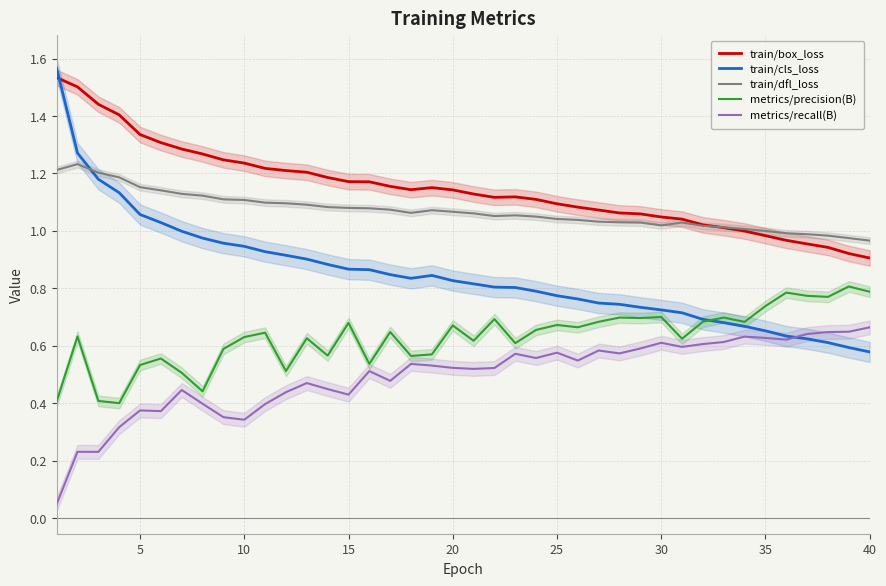

Reading right to left, what are all the values shown in this chart?

train/box_loss: 0.9	0.9	0.9	1.0	1.0	1.0	1.0	1.0	1.0	1.0	1.0	1.1	1.1	1.1	1.1	1.1	1.1	1.1	1.1	1.1	1.1	1.2	1.1	1.2	1.2	1.2	1.2	1.2	1.2	1.2	1.2	1.2	1.3	1.3	1.3	1.3	1.4	1.4	1.5	1.5
train/cls_loss: 0.6	0.6	0.6	0.6	0.6	0.7	0.7	0.7	0.7	0.7	0.7	0.7	0.7	0.7	0.8	0.8	0.8	0.8	0.8	0.8	0.8	0.8	0.8	0.8	0.9	0.9	0.9	0.9	0.9	0.9	0.9	1.0	1.0	1.0	1.0	1.1	1.1	1.2	1.3	1.6
train/dfl_loss: 1.0	1.0	1.0	1.0	1.0	1.0	1.0	1.0	1.0	1.0	1.0	1.0	1.0	1.0	1.0	1.0	1.0	1.1	1.1	1.1	1.1	1.1	1.1	1.1	1.1	1.1	1.1	1.1	1.1	1.1	1.1	1.1	1.1	1.1	1.1	1.2	1.2	1.2	1.2	1.2
metrics/precision(B): 0.8	0.8	0.8	0.8	0.8	0.7	0.7	0.7	0.7	0.6	0.7	0.7	0.7	0.7	0.7	0.7	0.7	0.6	0.7	0.6	0.7	0.6	0.6	0.6	0.5	0.7	0.6	0.6	0.5	0.6	0.6	0.6	0.4	0.5	0.6	0.5	0.4	0.4	0.6	0.4
metrics/recall(B): 0.7	0.6	0.6	0.6	0.6	0.6	0.6	0.6	0.6	0.6	0.6	0.6	0.6	0.6	0.5	0.6	0.6	0.6	0.5	0.5	0.5	0.5	0.5	0.5	0.5	0.4	0.4	0.5	0.4	0.4	0.3	0.4	0.4	0.4	0.4	0.4	0.3	0.2	0.2	0.0